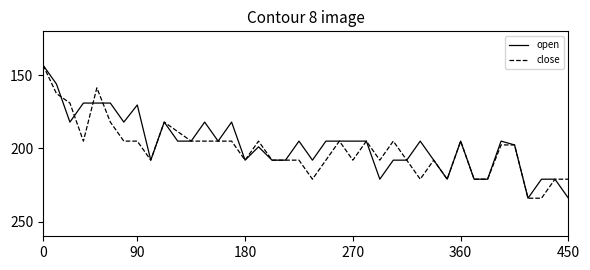

What is the difference between the second highest and second lowest values in the close series?

75.4